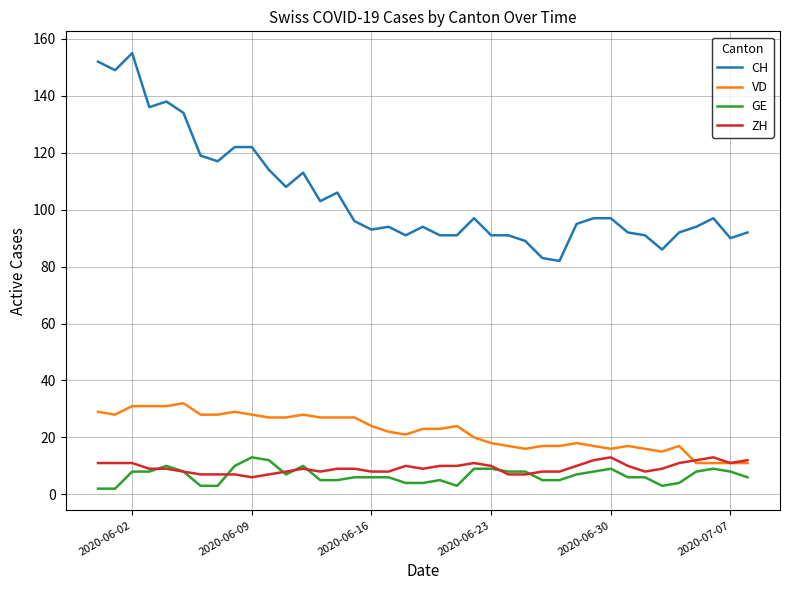

Count the number of data series in this chart.

4